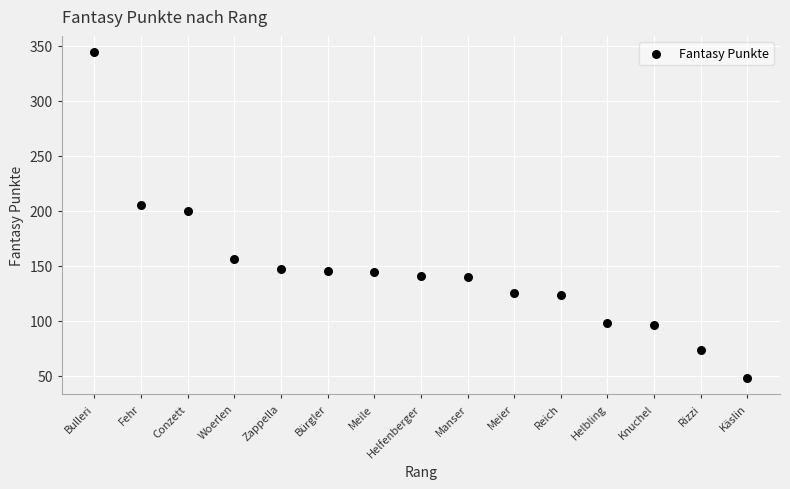

What is the range of X values (max minus min)?

14